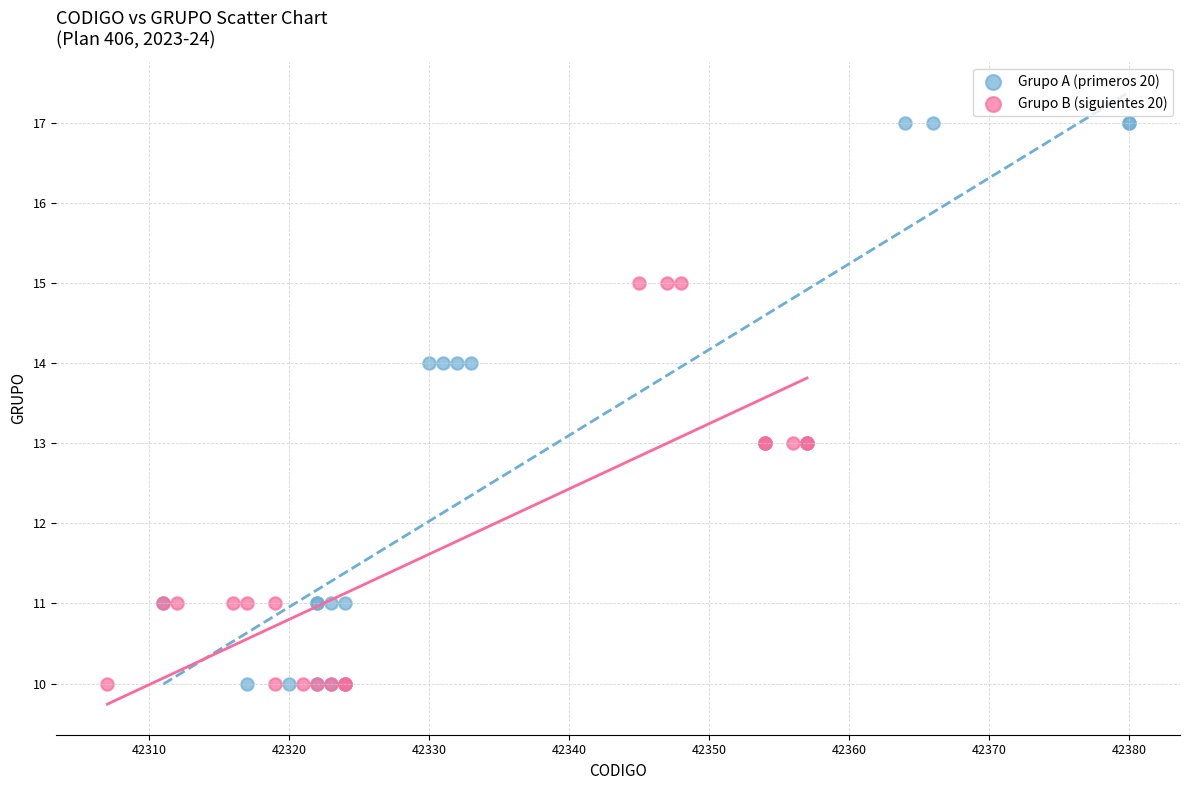

Which series has the widest spread of Y values?

Grupo A (primeros 20)